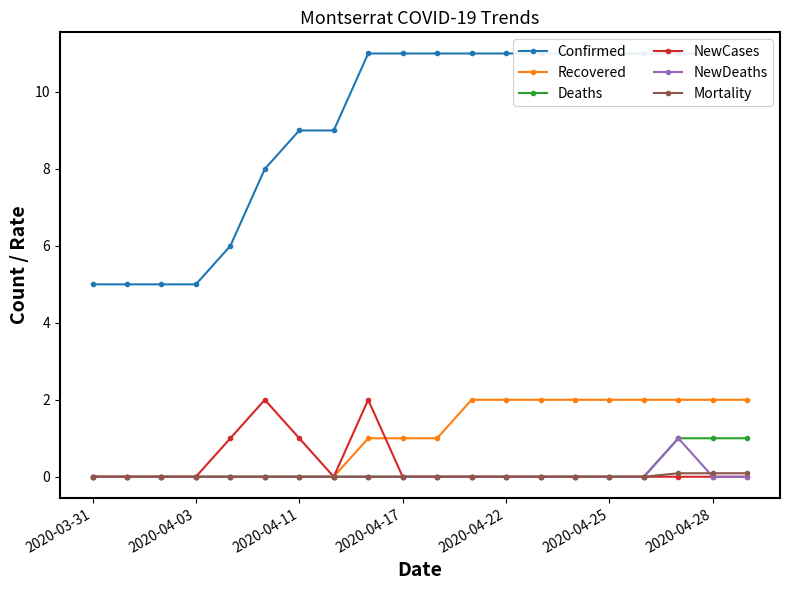

True or false: NewCases and Confirmed cross at least once.

False